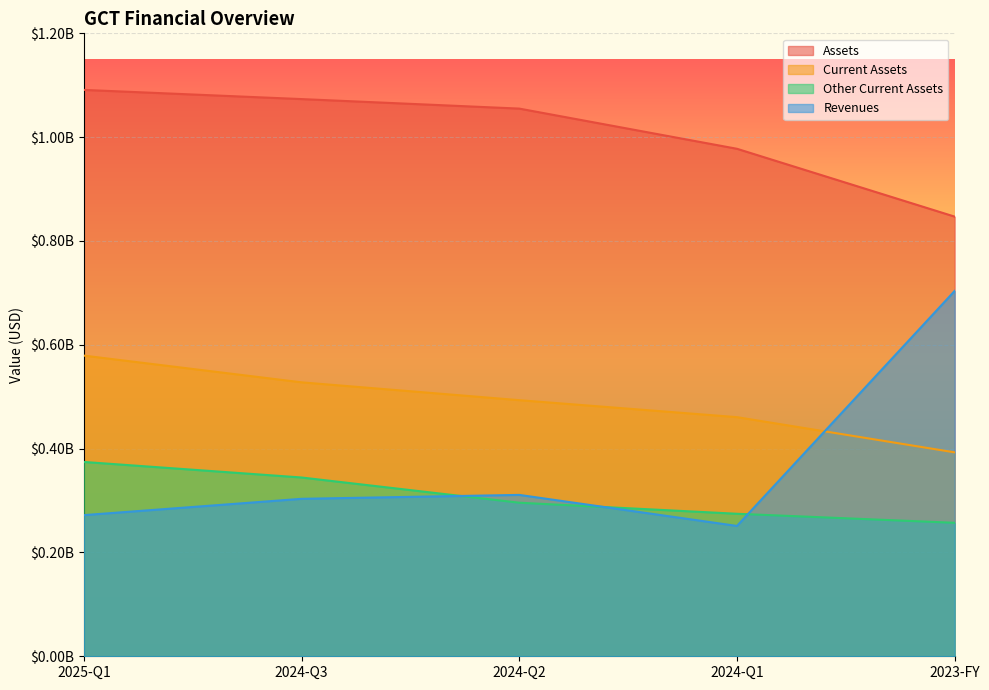

Between 2024-Q3 and 2024-Q1, which series saw the biggest shift?

Assets